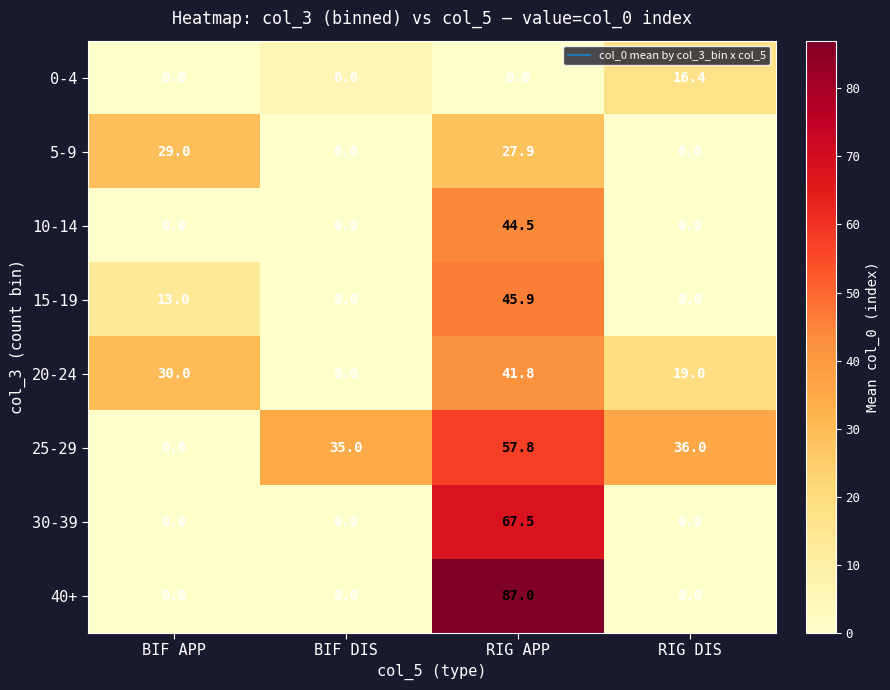

The 20-24 series shows 41.8 at RIG APP. True or false?

True